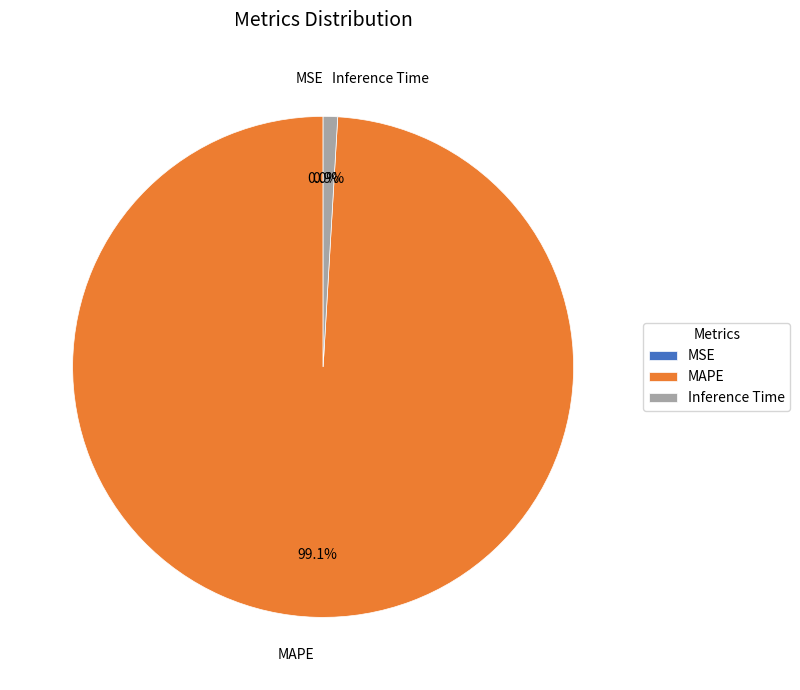

What percentage is NOT represented by Inference Time?

99.1%